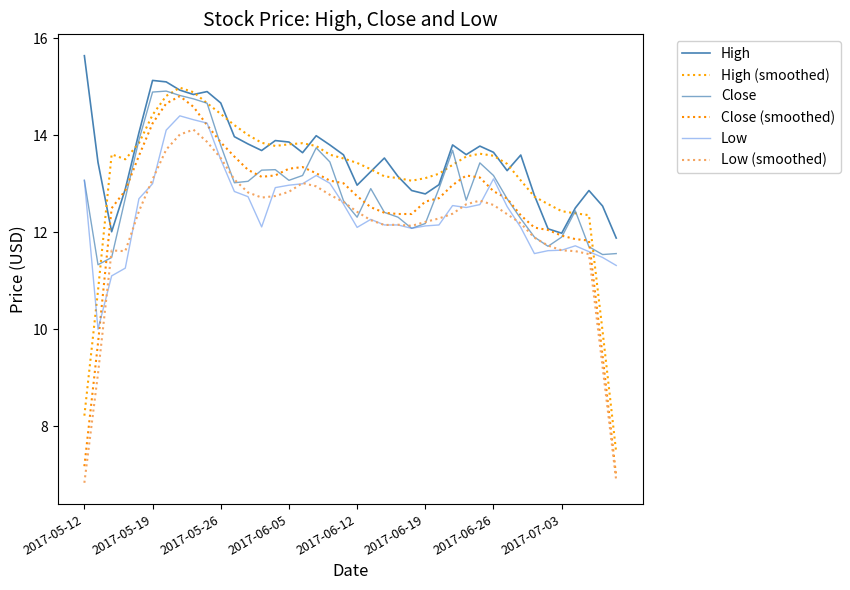

How many lines are shown in the chart?

6